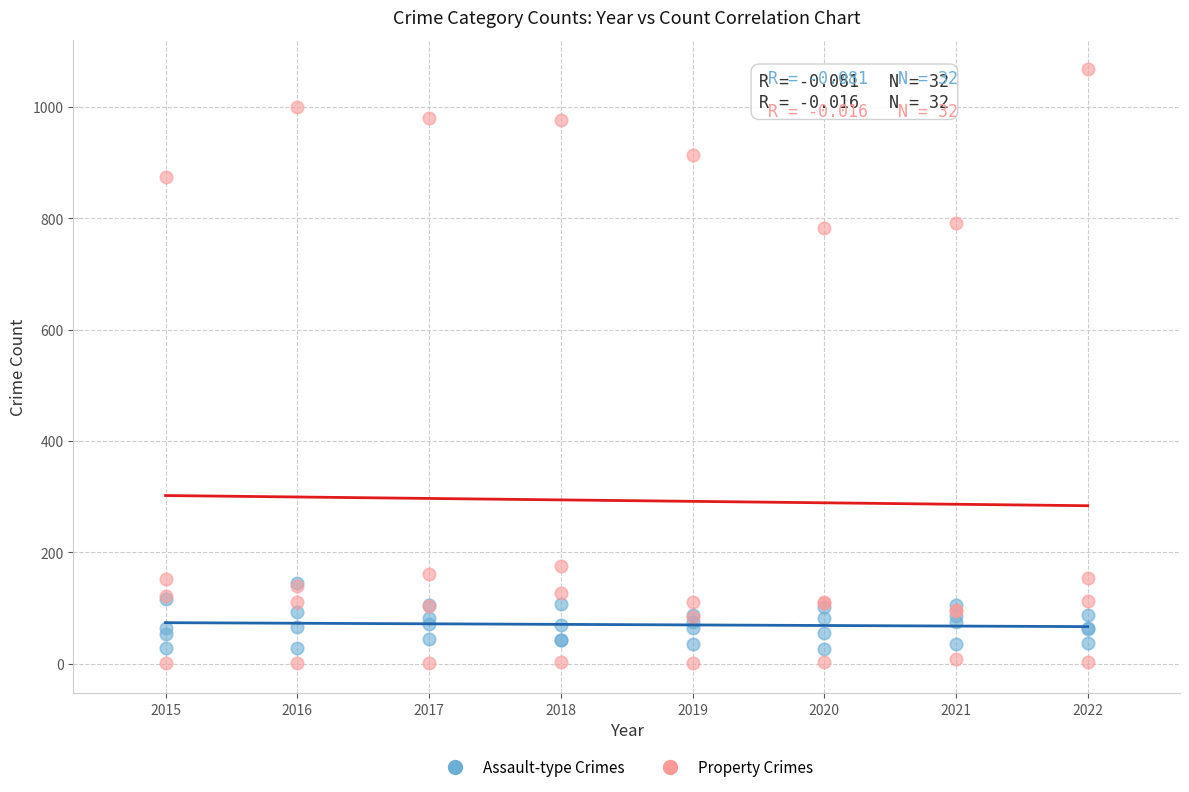

What are all the series names shown in the legend?

Assault-type Crimes, Property Crimes